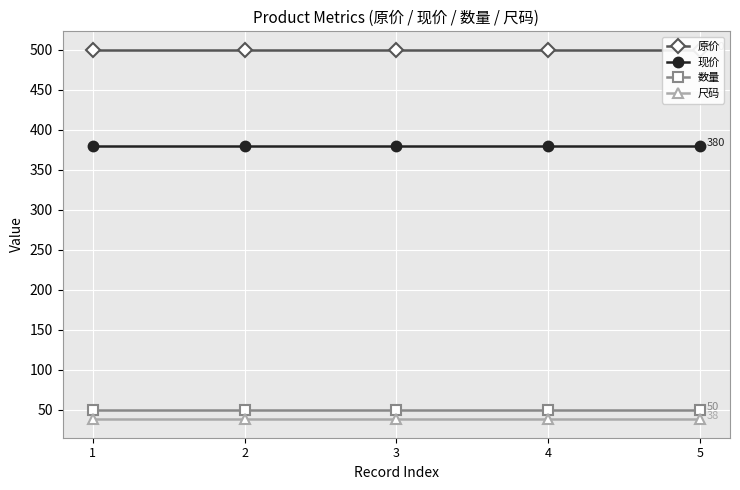

The 尺码 series shows 25 at 3. True or false?

False